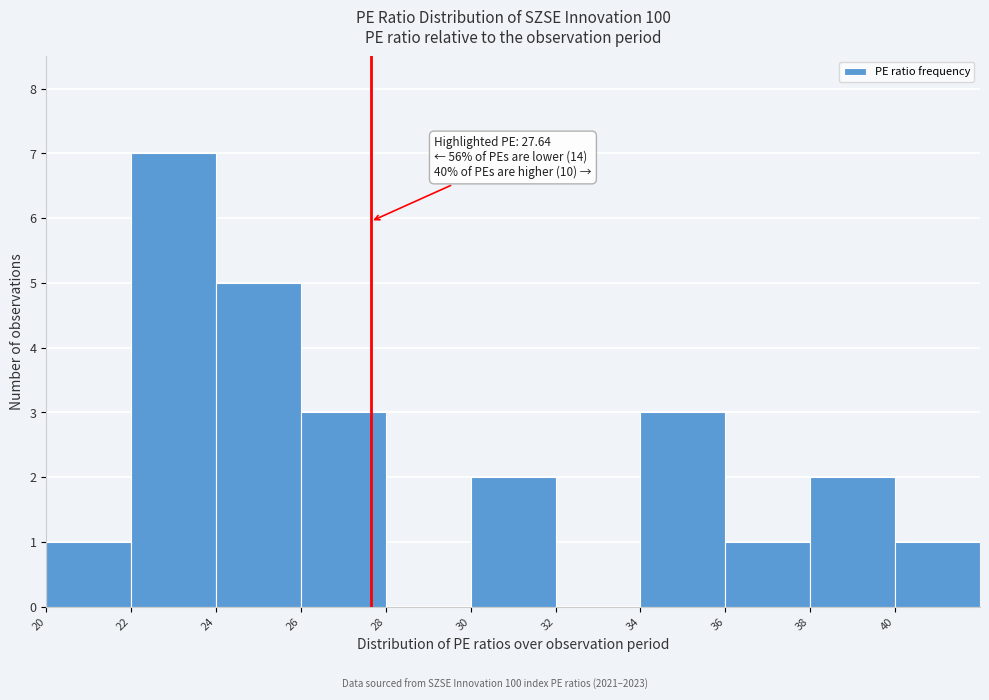

Over which range of the x-axis is the bar tallest?

22 to 24